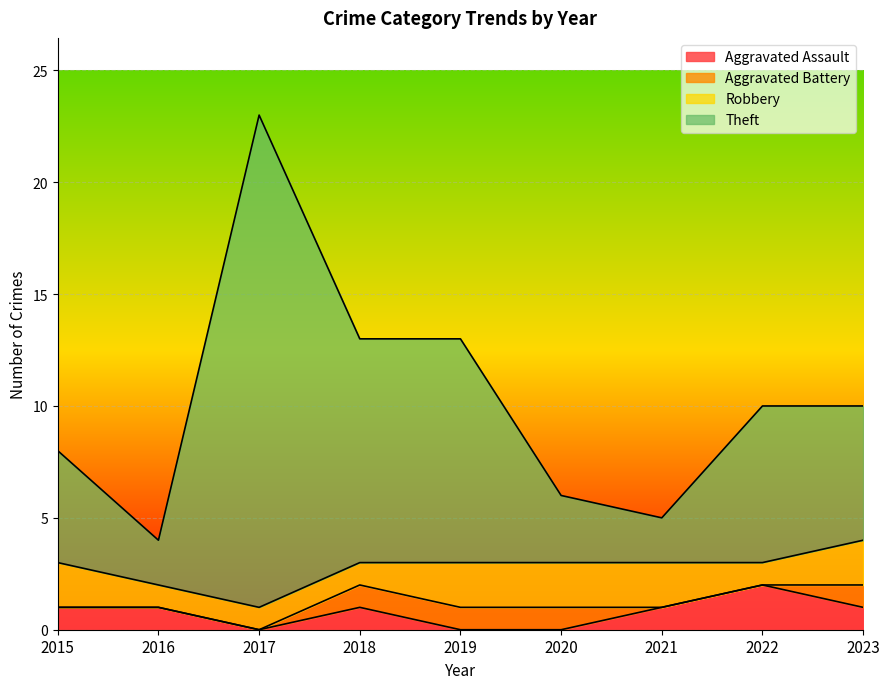

At how many categories does at least one series exceed 1?

9